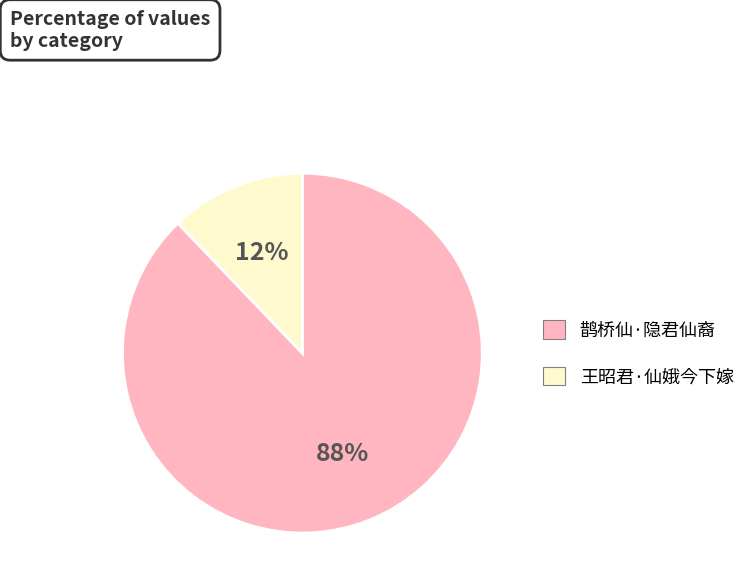

Approximately how many times larger is the value at 王昭君·仙娥今下嫁 compared to 鹊桥仙·隐君仙裔?

0.1